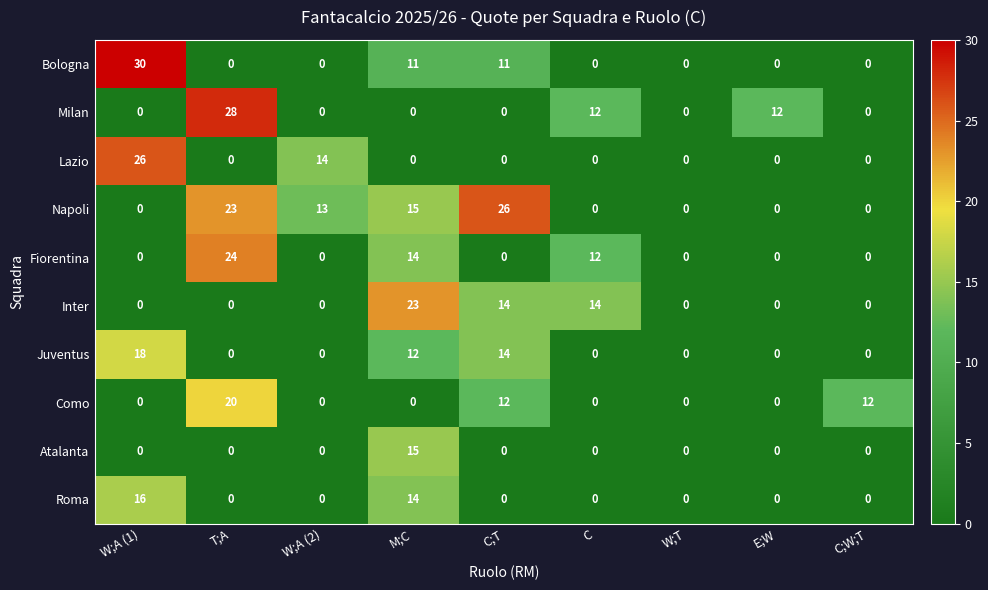

Which series changed the most between T;A and W;T?

Milan